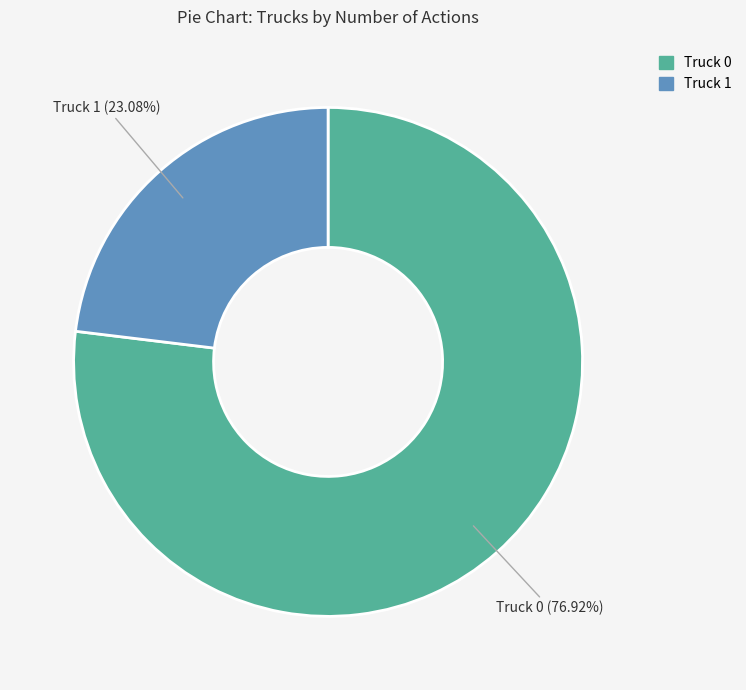

How much of the chart is everything except Truck 1?

76.9%